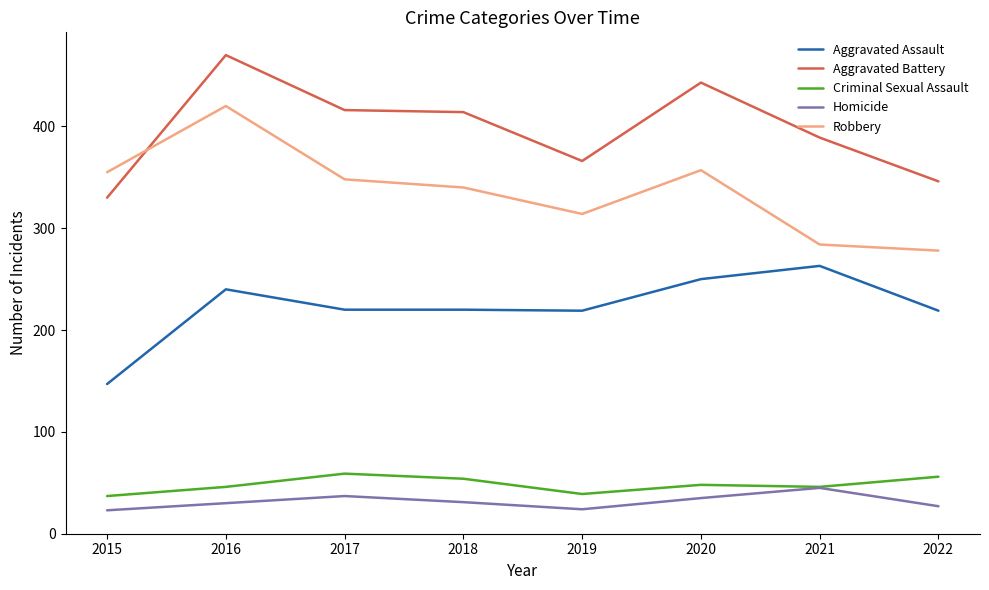

True or false: Robbery and Criminal Sexual Assault cross at least once.

False